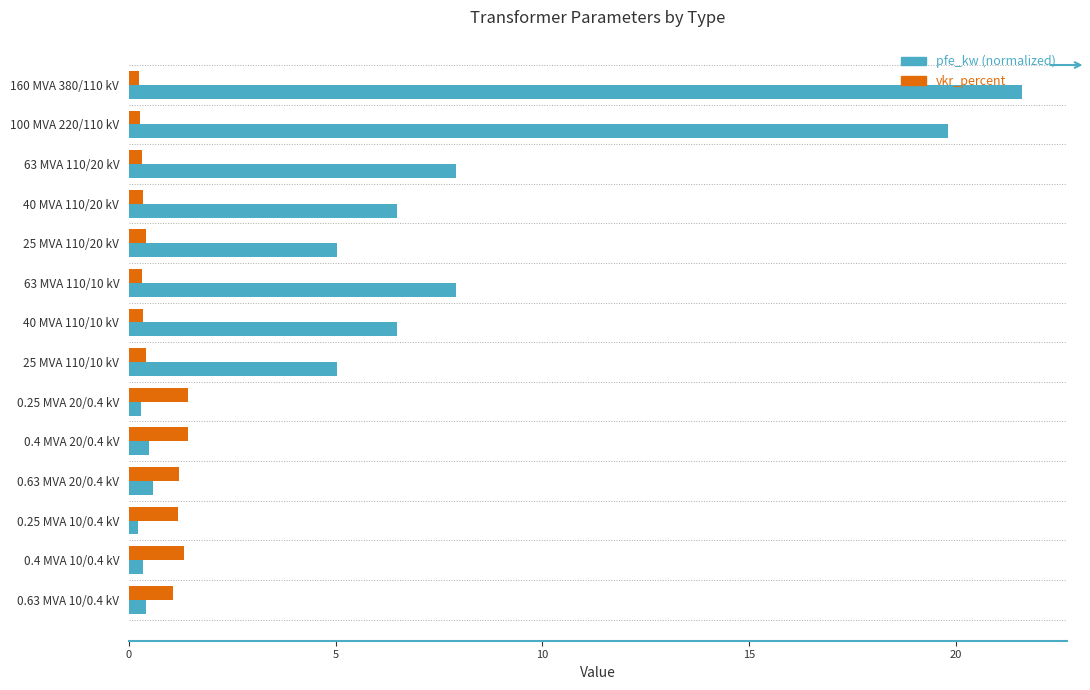

Rank the series by their average value, from highest to lowest.

pfe_kw (normalized), vkr_percent